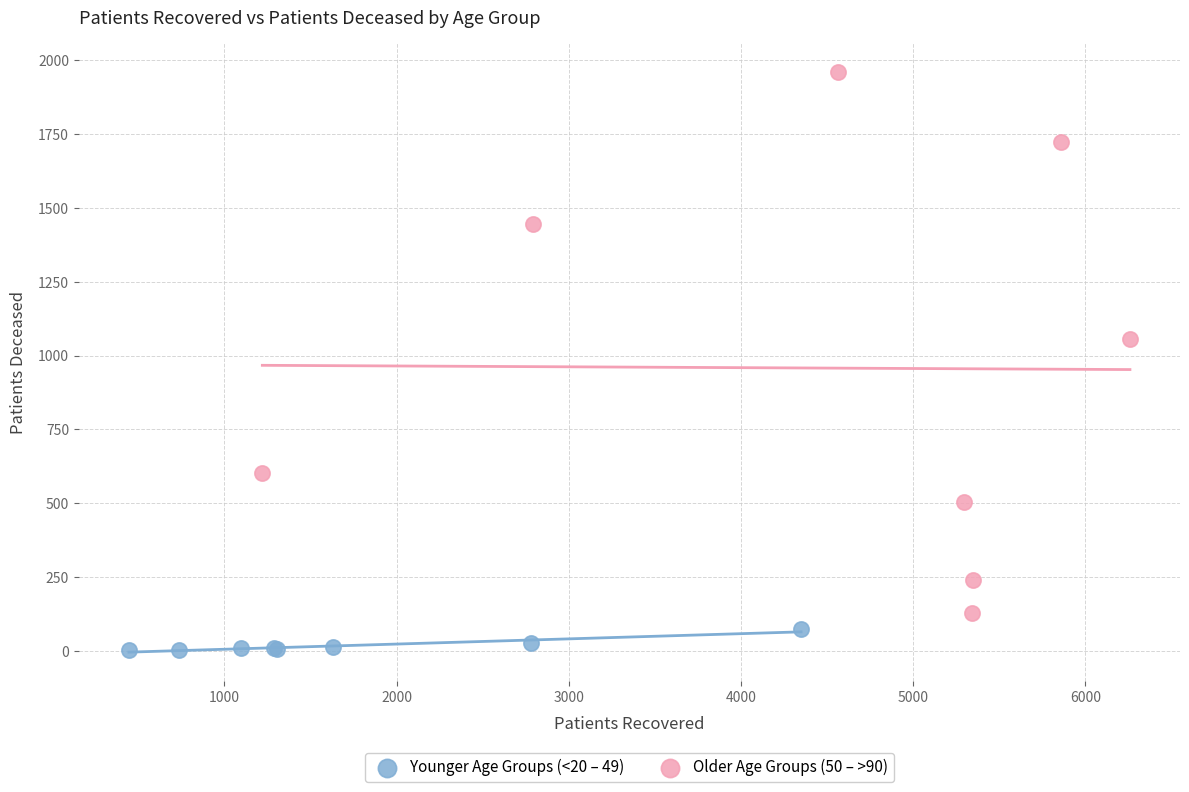

Which series reaches the minimum Y coordinate?

Younger Age Groups (<20 – 49)